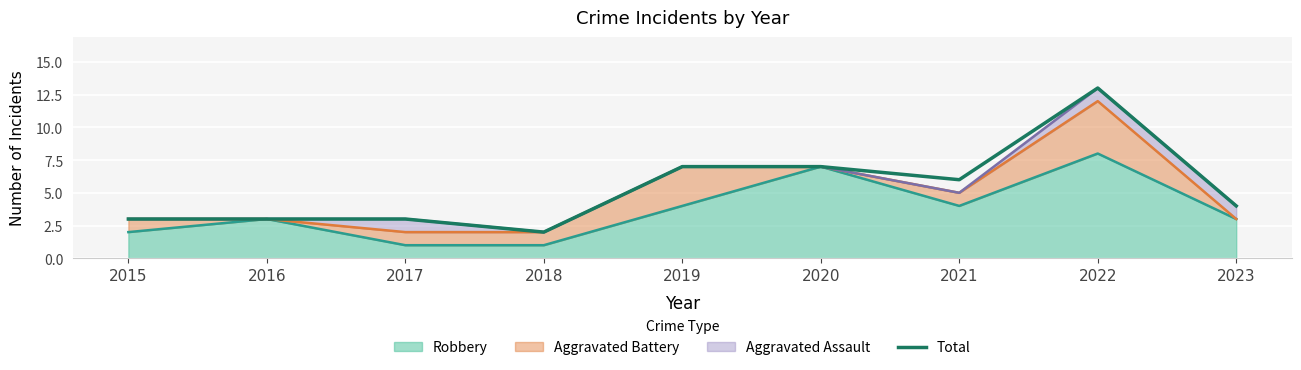

Does the chart display data point markers on the line(s)?

No